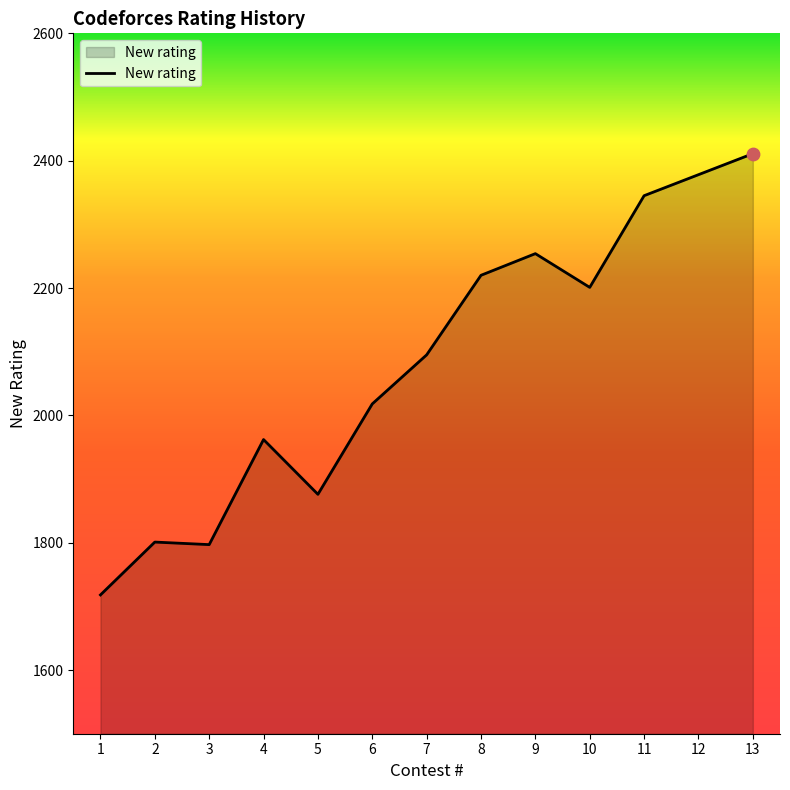

Approximately how many times larger is the value at 2 compared to 5?

1.0